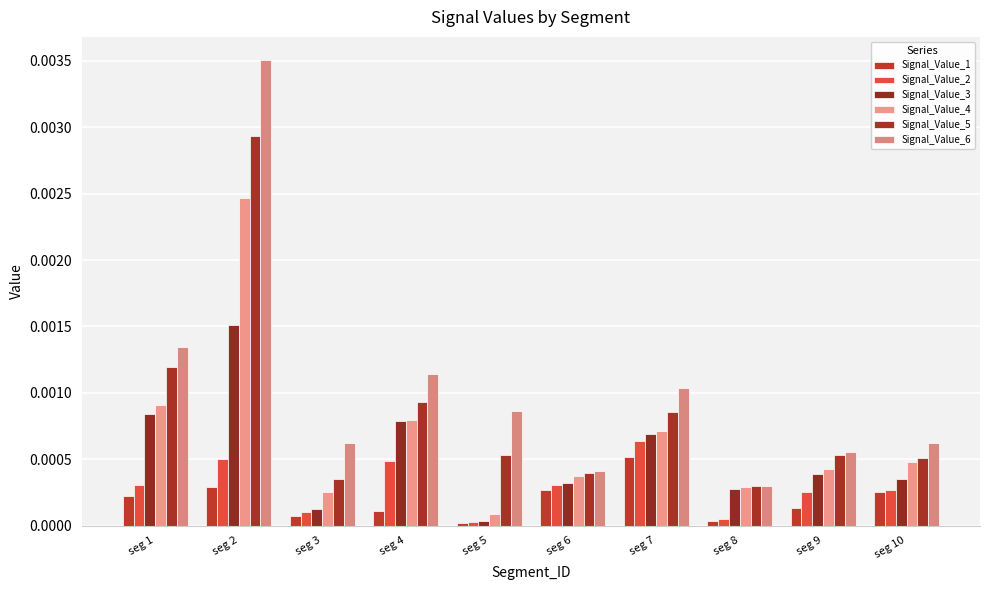

At how many categories does at least one series exceed 0?

10